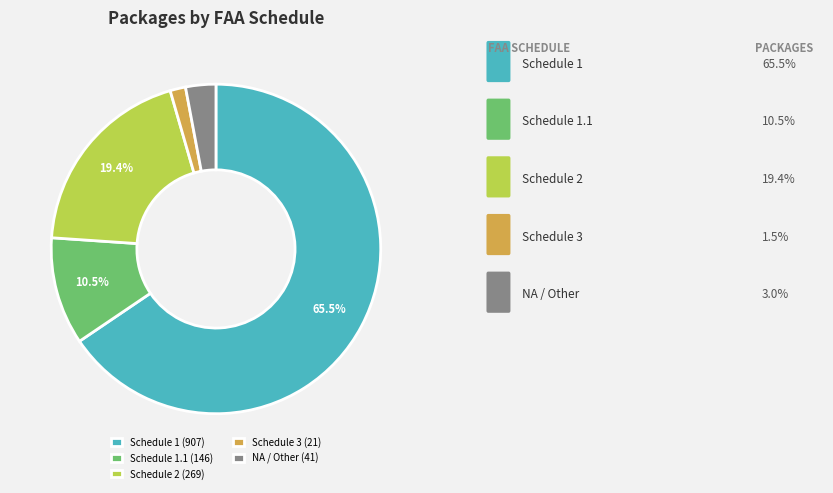

How many segments does this pie chart have?

5